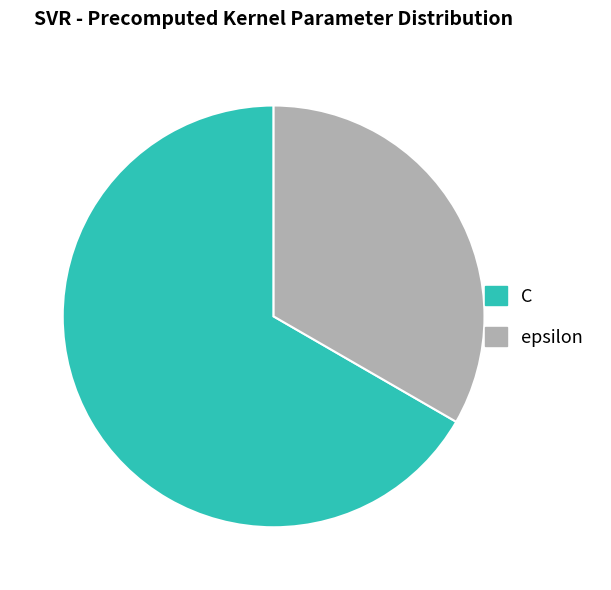

Do C and epsilon together represent more than half of the pie?

Yes